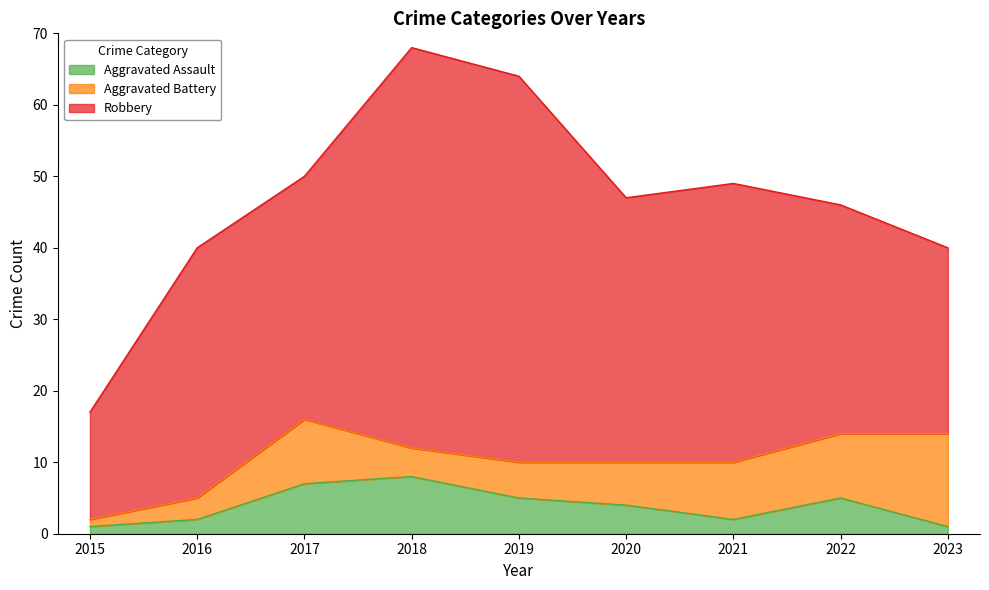

Reading left to right, extract all data points from this chart.

Aggravated Assault: 2015=1	2016=2	2017=7	2018=8	2019=5	2020=4	2021=2	2022=5	2023=1
Aggravated Battery: 2015=1	2016=3	2017=9	2018=4	2019=5	2020=6	2021=8	2022=9	2023=13
Robbery: 2015=15	2016=35	2017=34	2018=56	2019=54	2020=37	2021=39	2022=32	2023=26